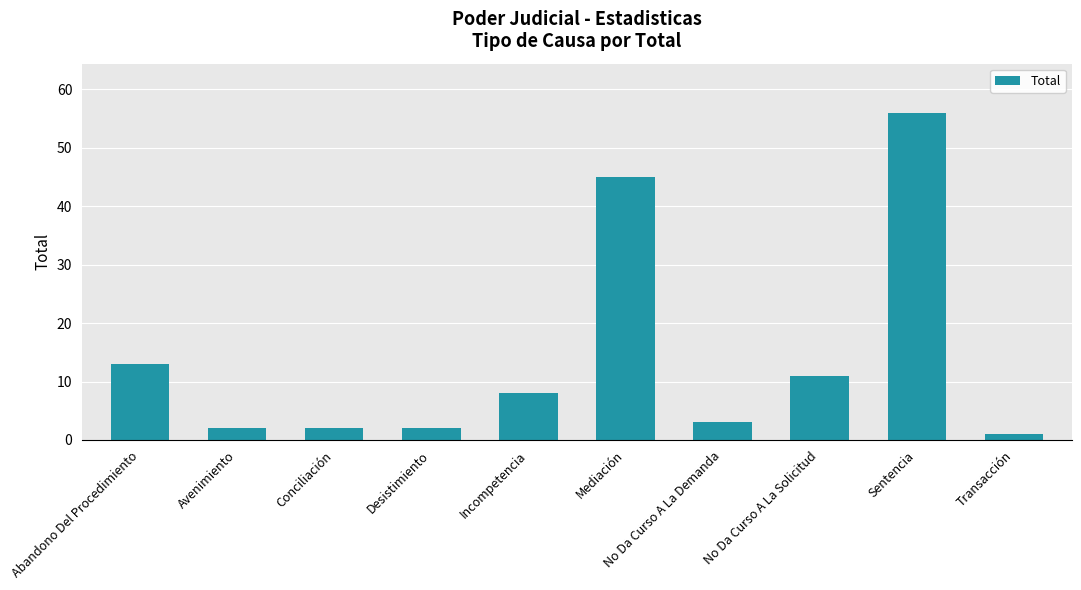

What is the label of the 3rd bar from the left?

Conciliación